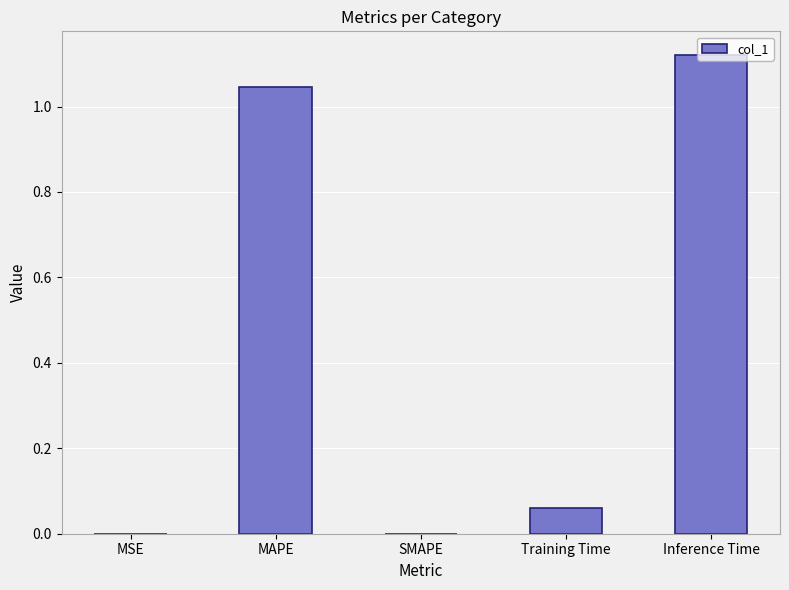

How many distinct data groups are displayed?

1